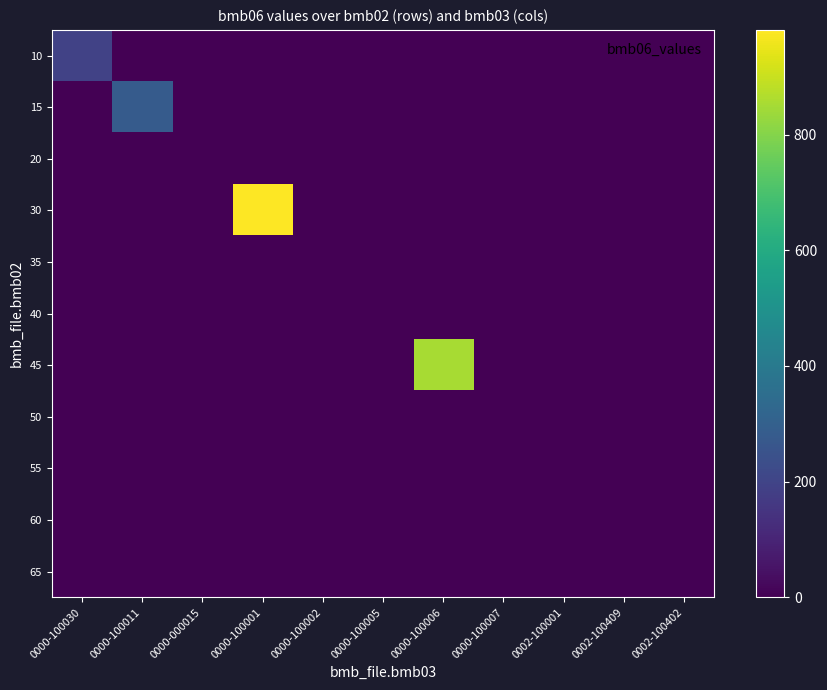

Reading right to left, what are all the values shown in this chart?

10: 0002-100402=0.0	0002-100409=0.0	0002-100001=0.0	0000-100007=0.0	0000-100006=0.0	0000-100005=0.0	0000-100002=0.0	0000-100001=0.0	0000-000015=0.0	0000-100011=0.0	0000-100030=195.0
15: 0002-100402=0.0	0002-100409=0.0	0002-100001=0.0	0000-100007=0.0	0000-100006=0.0	0000-100005=0.0	0000-100002=0.0	0000-100001=0.0	0000-000015=0.0	0000-100011=281.0	0000-100030=0.0
20: 0002-100402=0.0	0002-100409=0.0	0002-100001=0.0	0000-100007=0.0	0000-100006=0.0	0000-100005=0.0	0000-100002=0.0	0000-100001=0.0	0000-000015=0.0	0000-100011=0.0	0000-100030=0.0
30: 0002-100402=0.0	0002-100409=0.0	0002-100001=0.0	0000-100007=0.0	0000-100006=0.0	0000-100005=0.0	0000-100002=0.0	0000-100001=981.0	0000-000015=0.0	0000-100011=0.0	0000-100030=0.0
35: 0002-100402=0.0	0002-100409=0.0	0002-100001=0.0	0000-100007=0.0	0000-100006=0.0	0000-100005=0.0	0000-100002=0.0	0000-100001=0.0	0000-000015=0.0	0000-100011=0.0	0000-100030=0.0
40: 0002-100402=0.0	0002-100409=0.0	0002-100001=0.0	0000-100007=0.0	0000-100006=0.0	0000-100005=0.0	0000-100002=0.0	0000-100001=0.0	0000-000015=0.0	0000-100011=0.0	0000-100030=0.0
45: 0002-100402=0.0	0002-100409=0.0	0002-100001=0.0	0000-100007=0.0	0000-100006=853.0	0000-100005=0.0	0000-100002=0.0	0000-100001=0.0	0000-000015=0.0	0000-100011=0.0	0000-100030=0.0
50: 0002-100402=0.0	0002-100409=0.0	0002-100001=0.0	0000-100007=0.0	0000-100006=0.0	0000-100005=0.0	0000-100002=0.0	0000-100001=0.0	0000-000015=0.0	0000-100011=0.0	0000-100030=0.0
55: 0002-100402=0.0	0002-100409=0.0	0002-100001=0.4	0000-100007=0.0	0000-100006=0.0	0000-100005=0.0	0000-100002=0.0	0000-100001=0.0	0000-000015=0.0	0000-100011=0.0	0000-100030=0.0
60: 0002-100402=0.0	0002-100409=1.7	0002-100001=0.0	0000-100007=0.0	0000-100006=0.0	0000-100005=0.0	0000-100002=0.0	0000-100001=0.0	0000-000015=0.0	0000-100011=0.0	0000-100030=0.0
65: 0002-100402=0.0	0002-100409=0.0	0002-100001=0.0	0000-100007=0.0	0000-100006=0.0	0000-100005=0.0	0000-100002=0.0	0000-100001=0.0	0000-000015=0.0	0000-100011=0.0	0000-100030=0.0